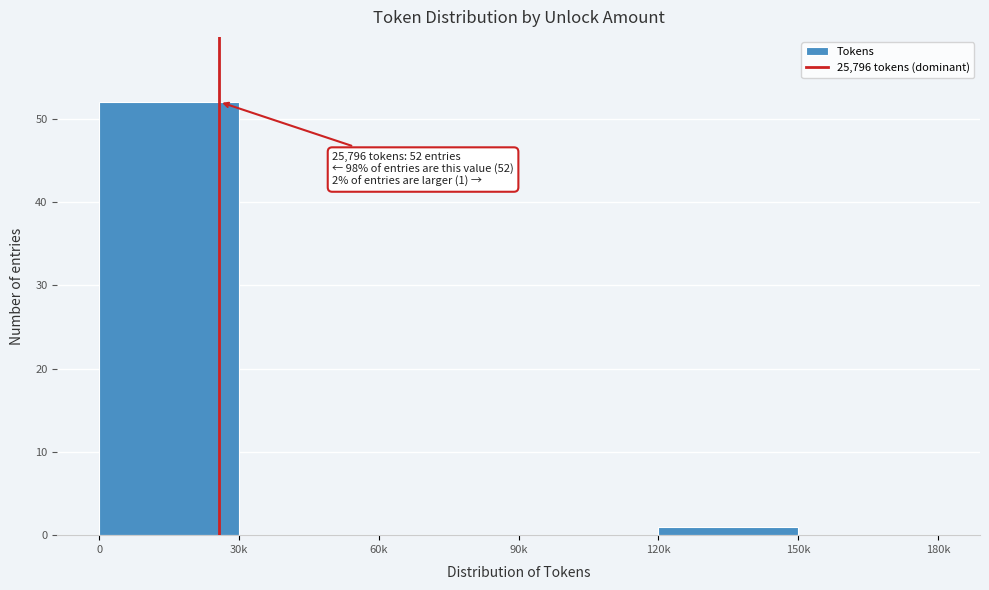

Reading left to right, what are all the values shown in this chart?

0=52	30k=0	60k=0	90k=0	120k=1	150k=0